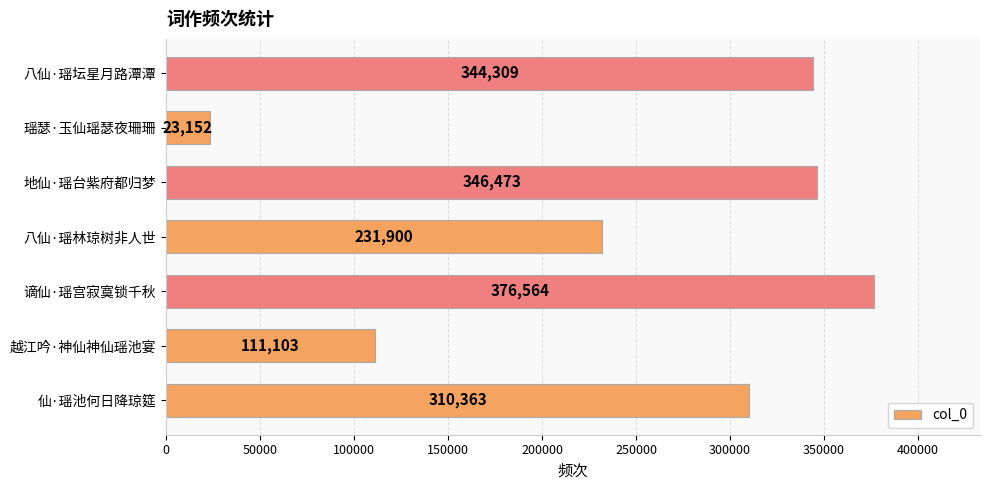

Reading bottom to top, transcribe all the data shown in this chart.

仙·瑶池何日降琼筵=310363	越江吟·神仙神仙瑶池宴=111103	谪仙·瑶宫寂寞锁千秋=376564	八仙·瑶林琼树非人世=231900	地仙·瑶台紫府都归梦=346473	瑶瑟·玉仙瑶瑟夜珊珊=23152	八仙·瑶坛星月路潭潭=344309